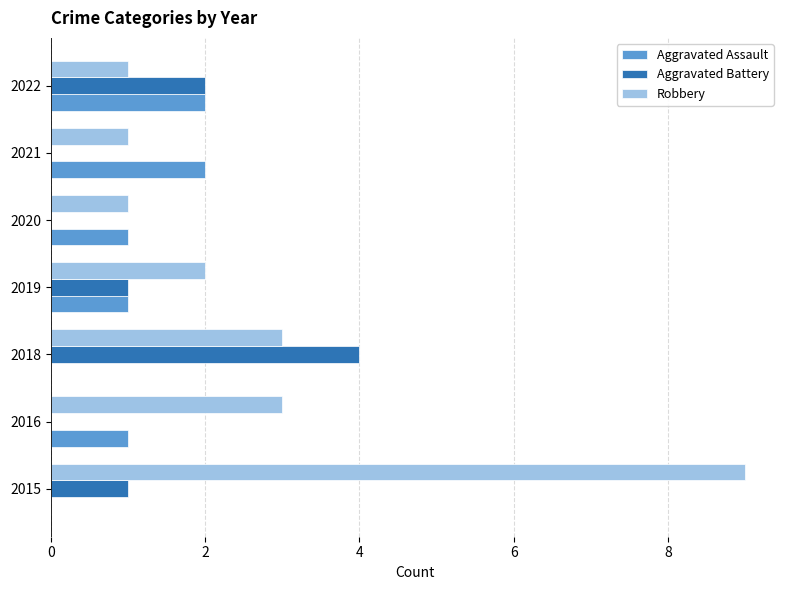

True or false: Robbery has a value of 0 at 2021.

False